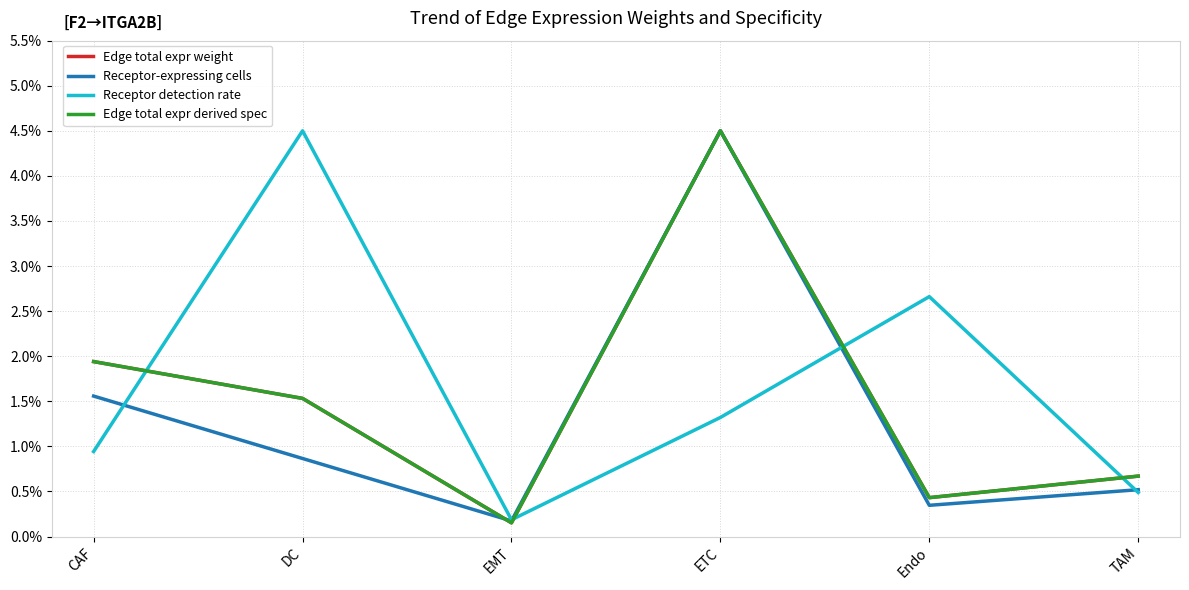

How many interior local valleys does the Receptor-expressing cells series have?

2